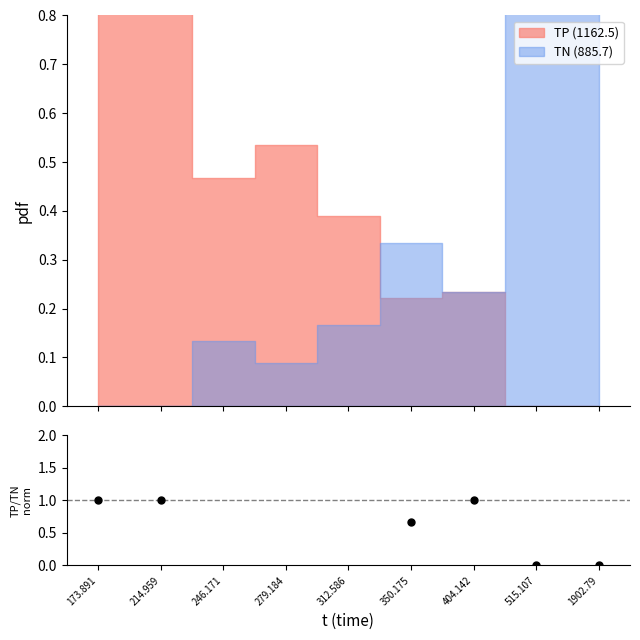

Between 404.142 and 279.184, which is larger?

279.184